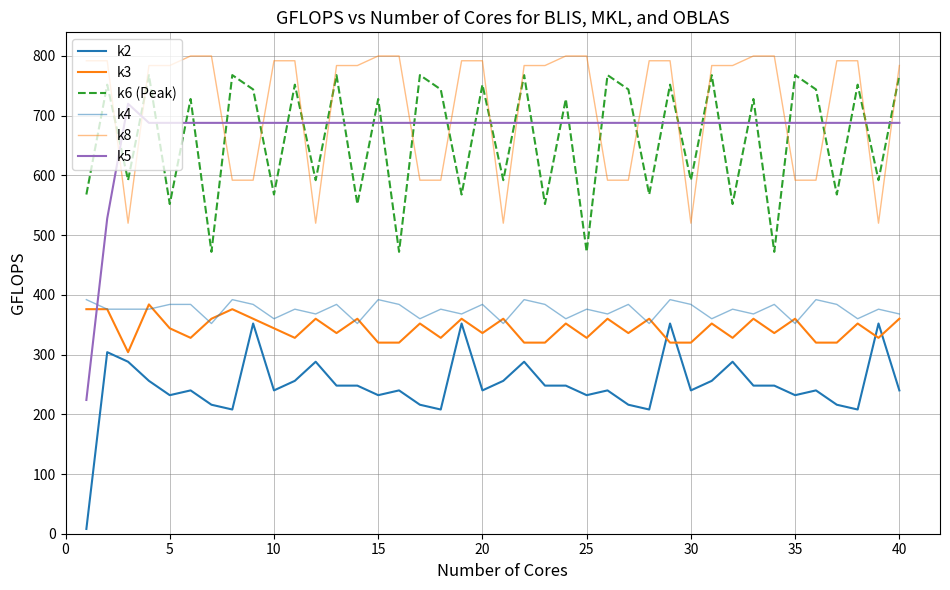

After their last crossing, which series has the higher values: k5 or k8?

k8